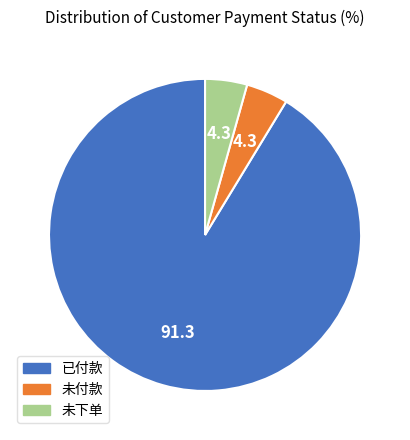

How many segments does this pie chart have?

3